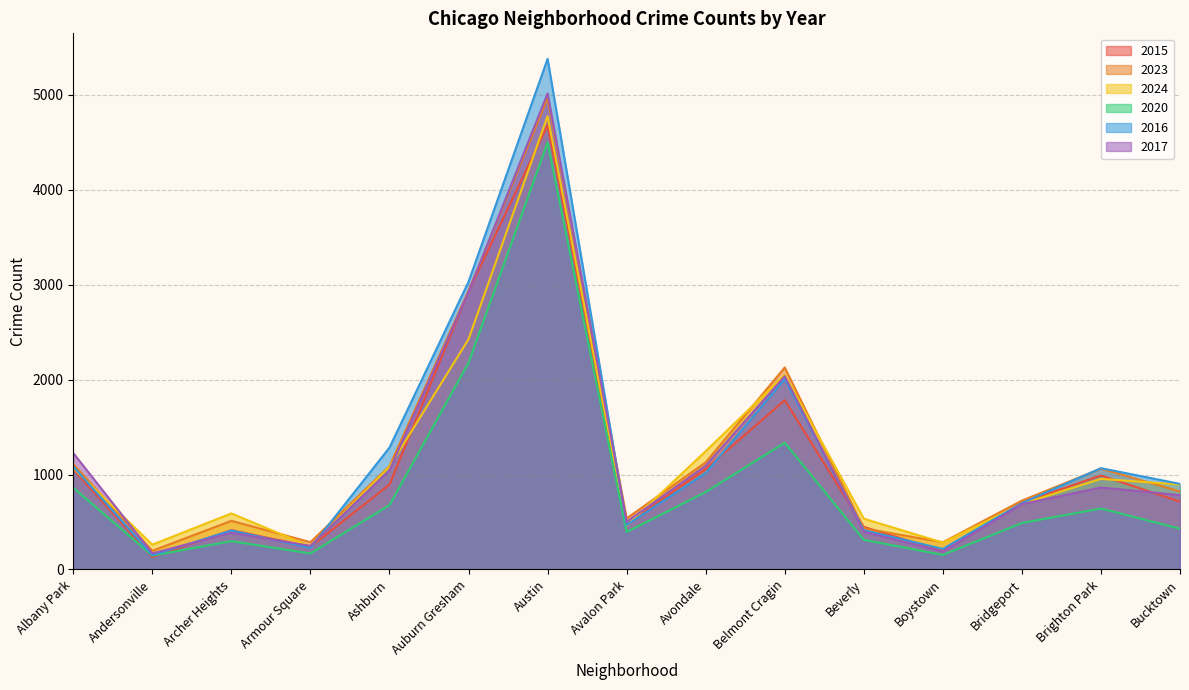

Rank the categories by 2017 value from lowest to highest.

Andersonville, Boystown, Armour Square, Archer Heights, Beverly, Avalon Park, Bridgeport, Bucktown, Brighton Park, Ashburn, Avondale, Albany Park, Belmont Cragin, Auburn Gresham, Austin